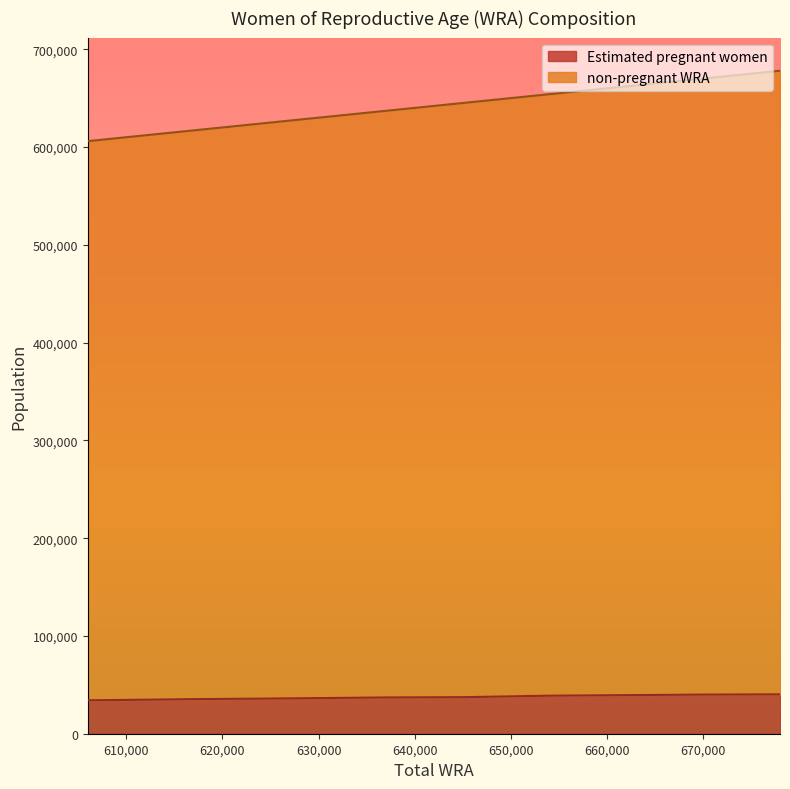

What is the difference between the maximum and minimum values in the non-pregnant WRA series?

72000.0